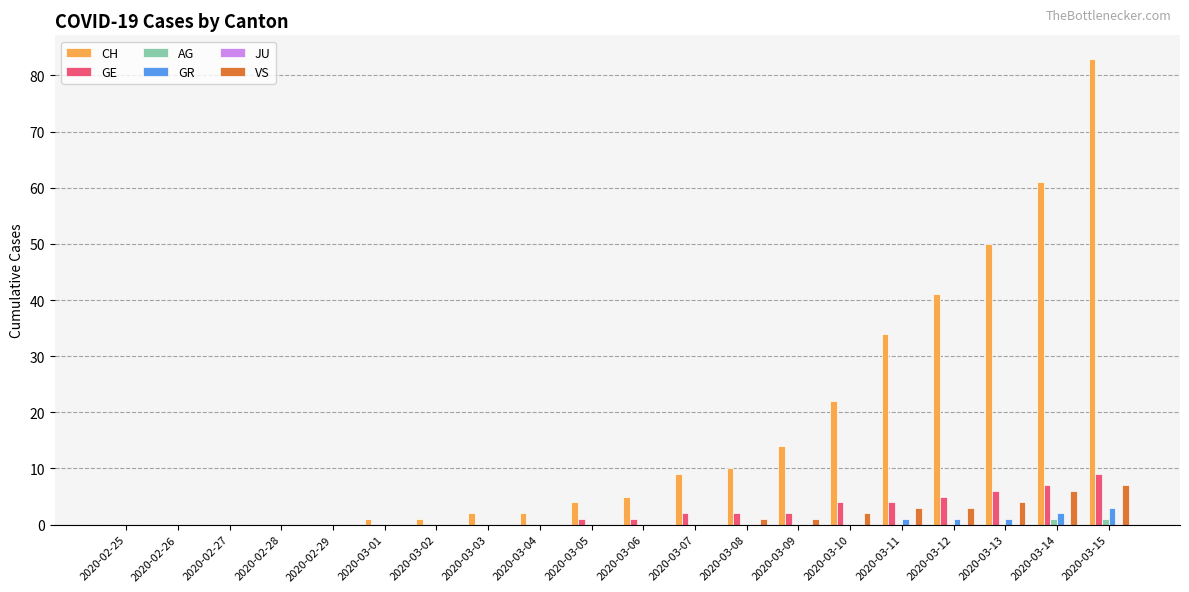

The GE series shows -3 at 2020-02-25. True or false?

False